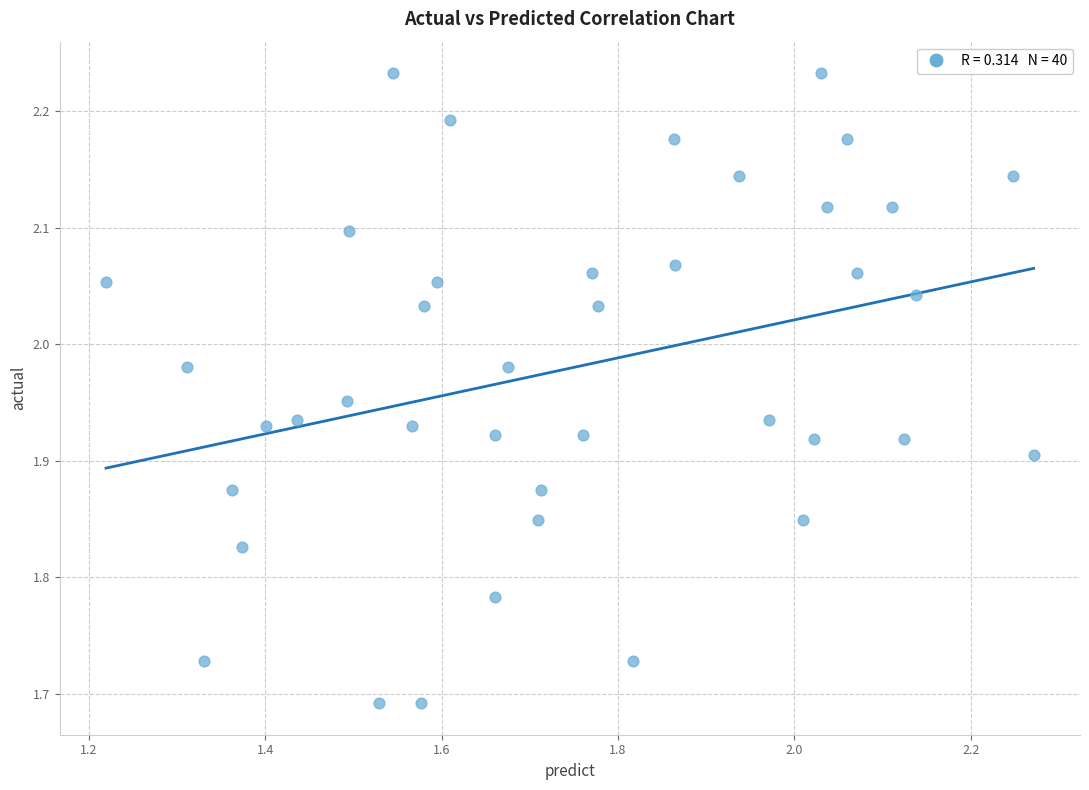

What is the range of X values (max minus min)?

1.1